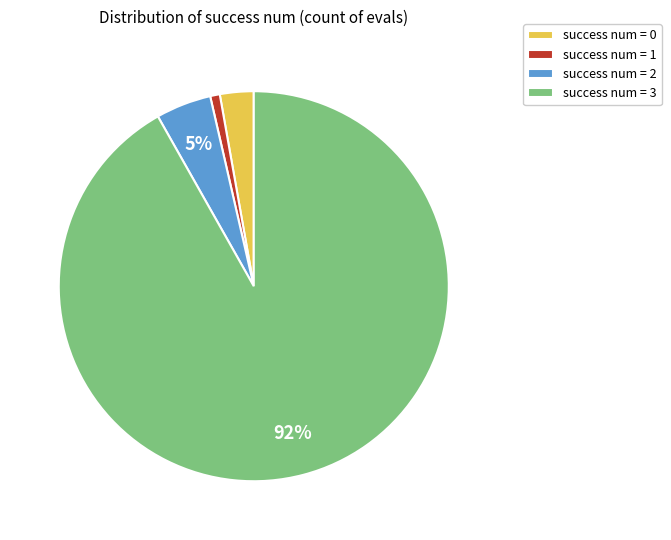

Combined, do success num = 0 and success num = 1 account for over 50%?

No